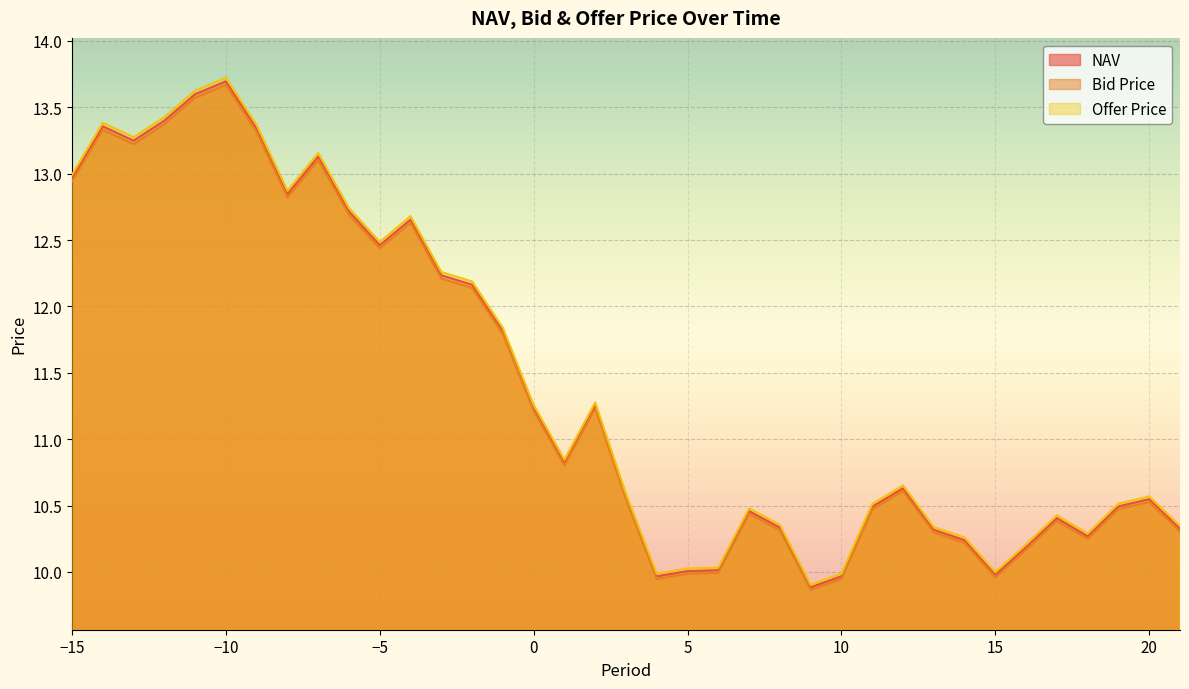

The Bid Price series shows 16.2 at 7. True or false?

False